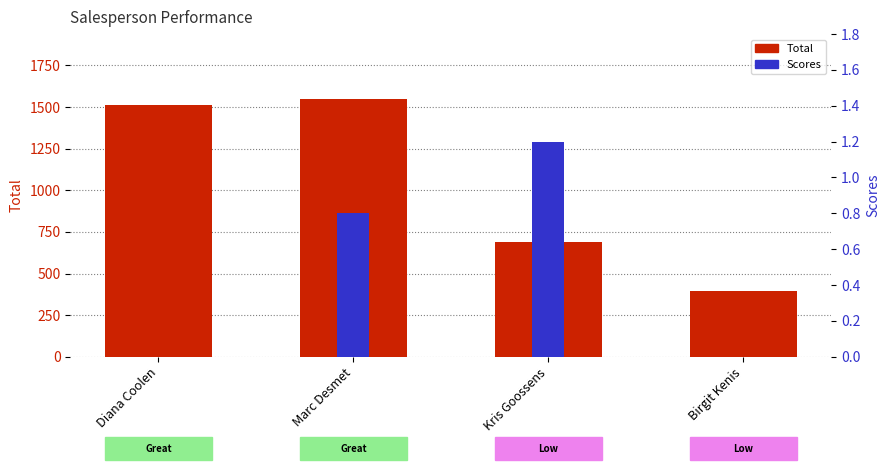

Reading right to left, extract all data points from this chart.

Total: Birgit Kenis=392.0	Kris Goossens=691.0	Marc Desmet=1551.0	Diana Coolen=1514.0
Scores: Birgit Kenis=0.0	Kris Goossens=1.2	Marc Desmet=0.8	Diana Coolen=0.0